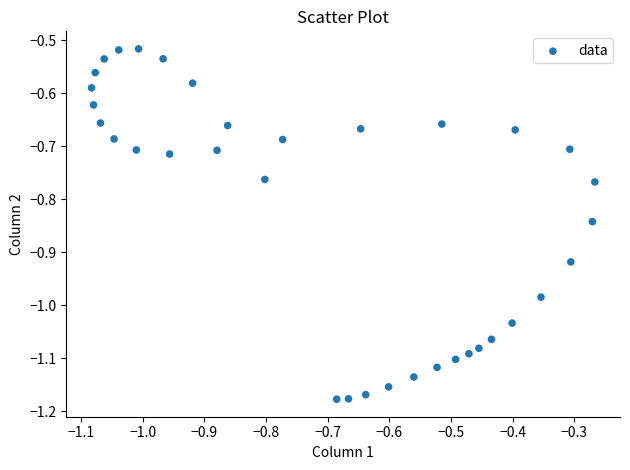

What is the range of Y values (max minus min)?

0.7